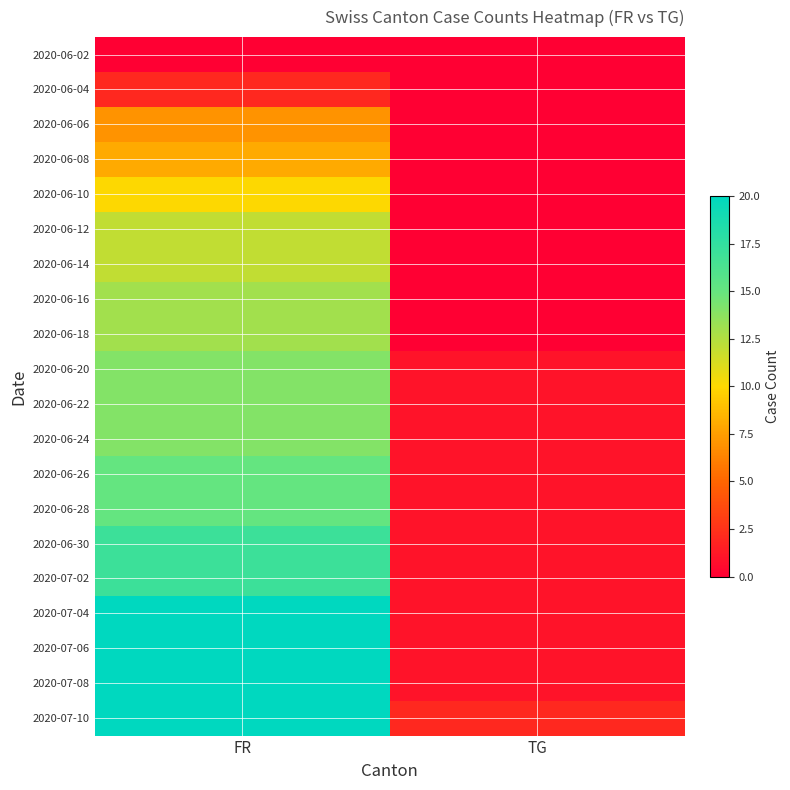

Which has a higher value, TG or FR?

TG